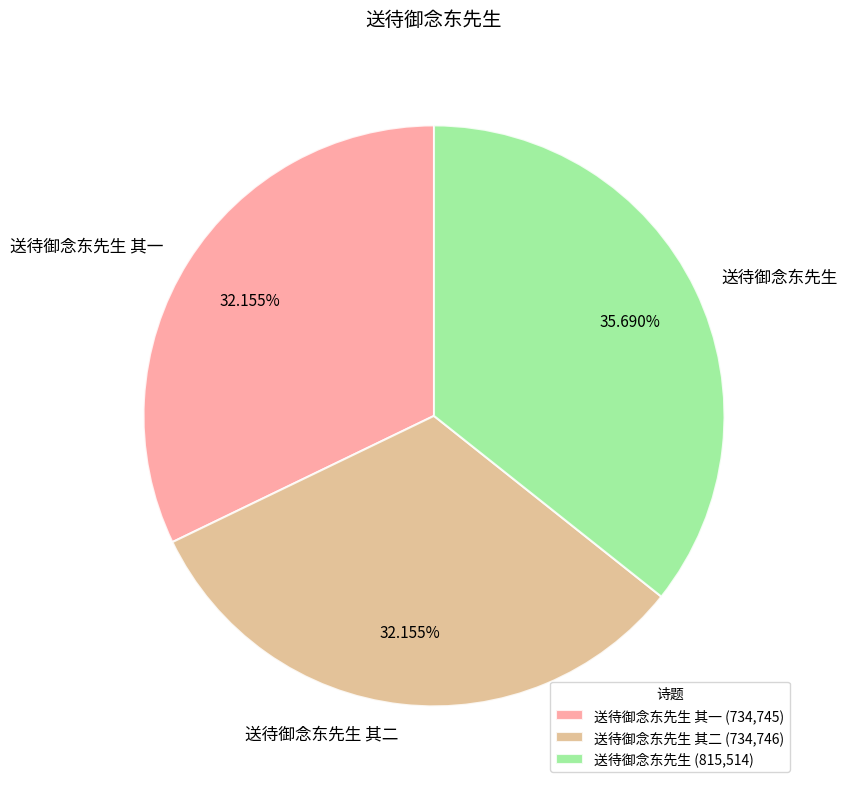

What portion of the pie excludes 送待御念东先生?

64.3%